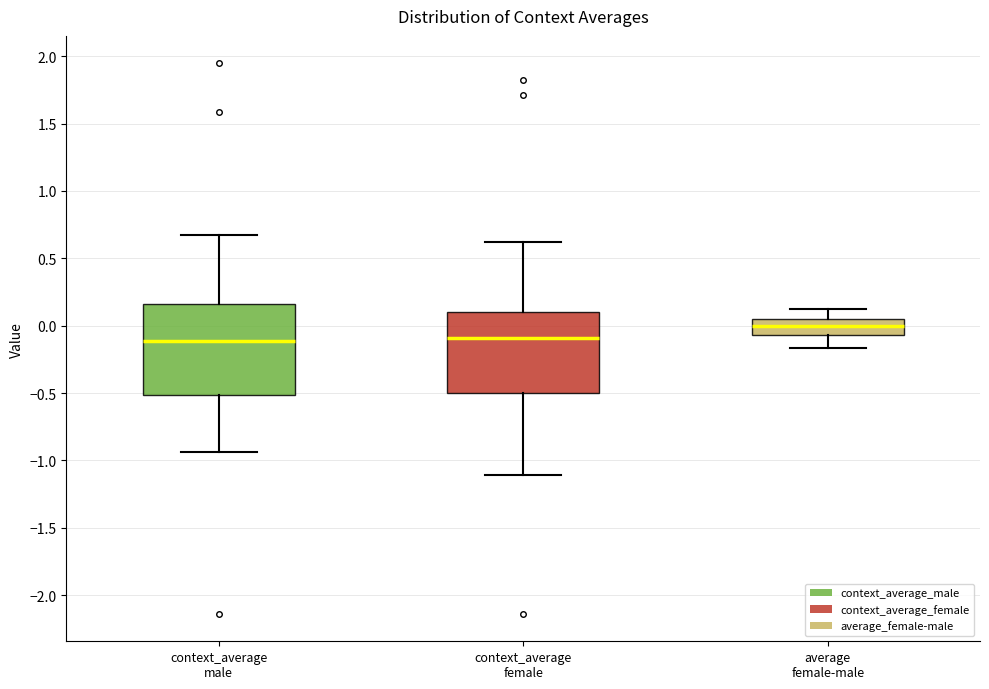

Which box's median line is the highest?

average female-male